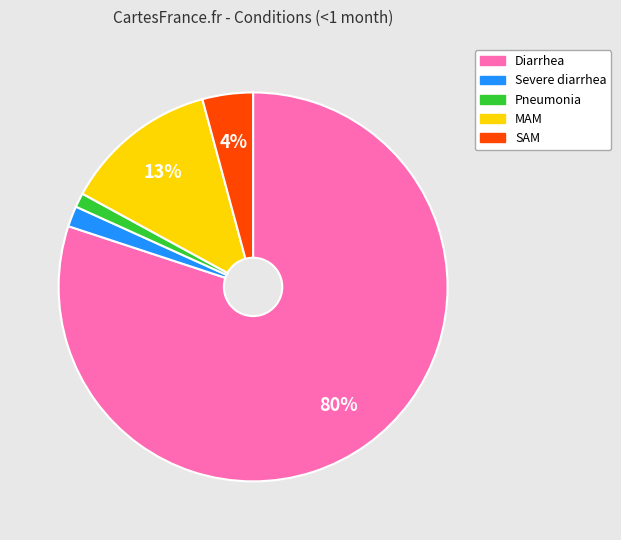

To the nearest percent, what percentage of the pie is Severe diarrhea?

2%